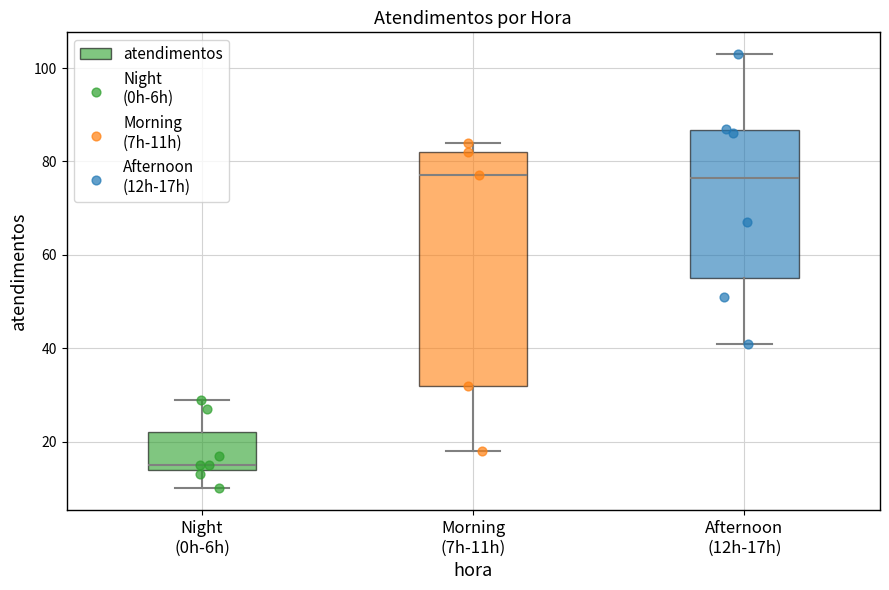

Comparing the boxes themselves (not the whiskers), which one is the tallest?

Morning (7h-11h)